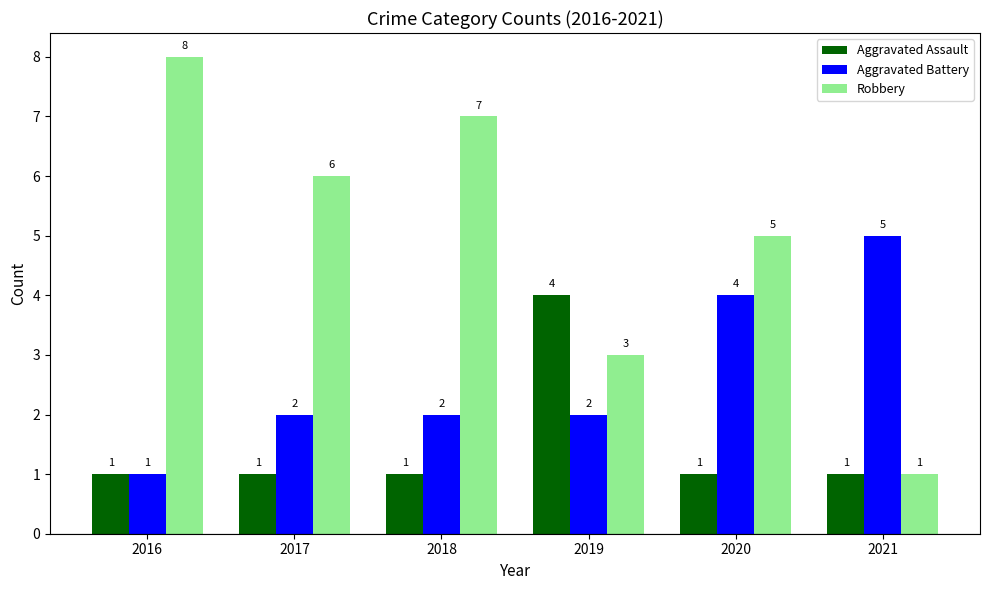

True or false: Aggravated Assault has a value of 1 at 2021.

True